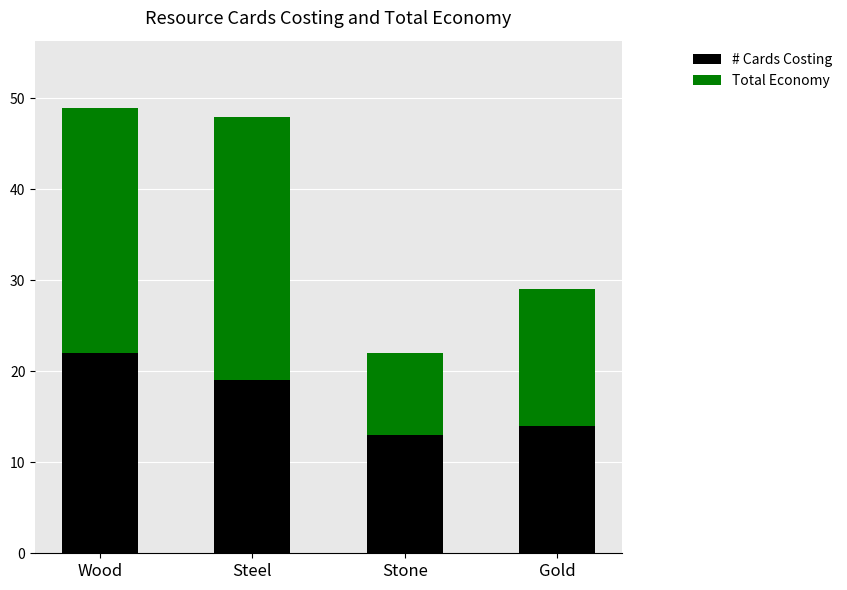

Which category has the highest value in the # Cards Costing series?

Wood